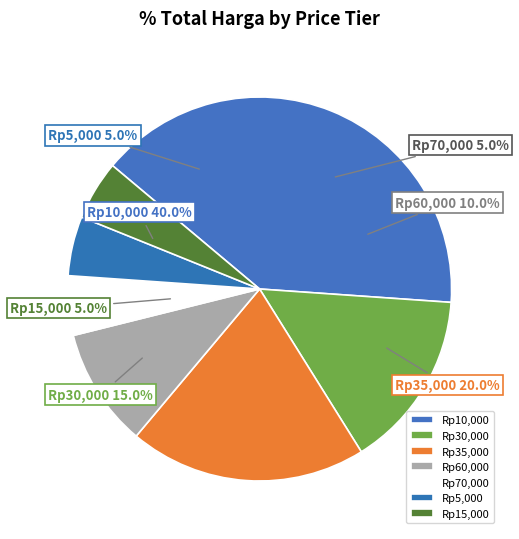

What percentage is the 15000 slice, to the nearest percent?

5%